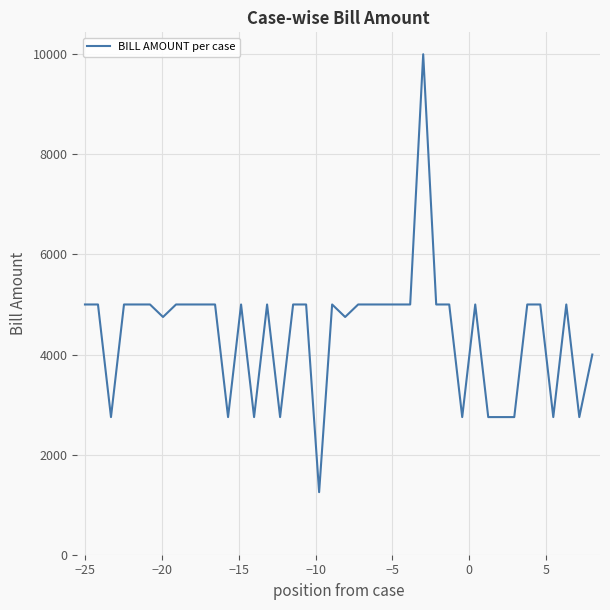

What is the maximum value shown in the chart?

10000